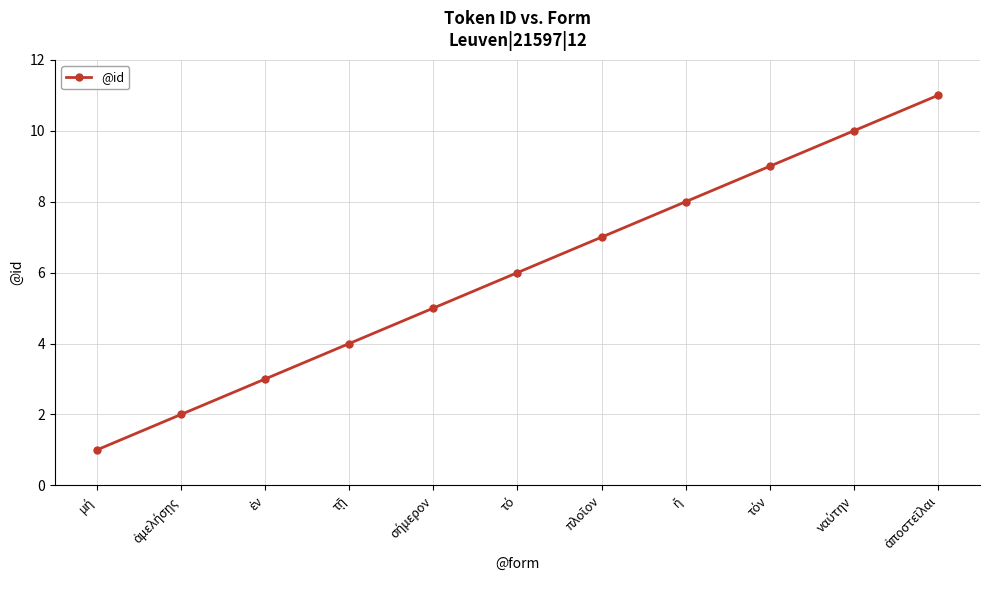

What is the average value?

6